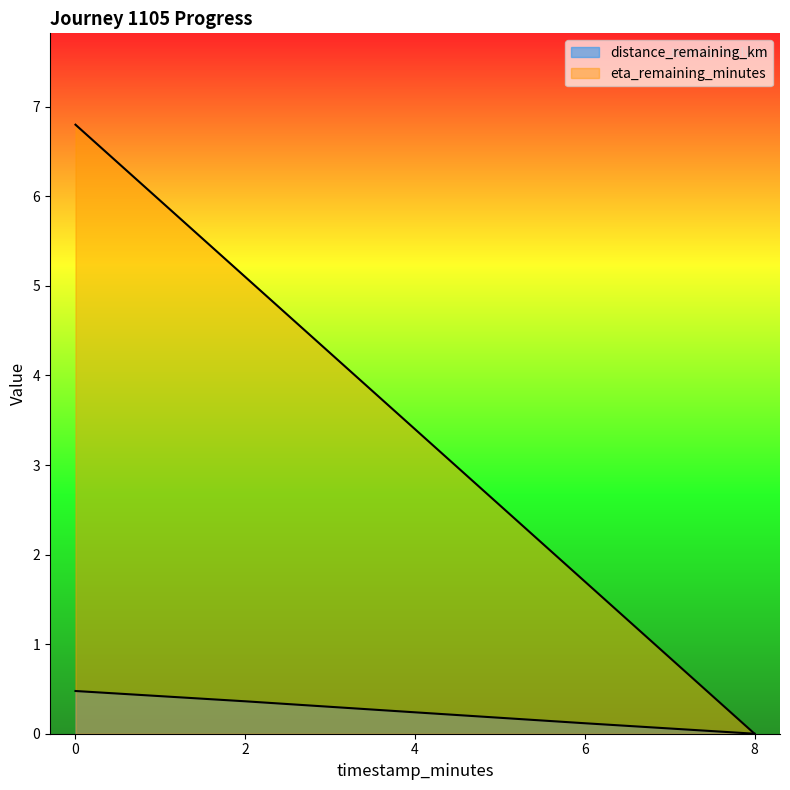

True or false: eta_remaining_minutes has a value of 0.0 at 8.0.

True